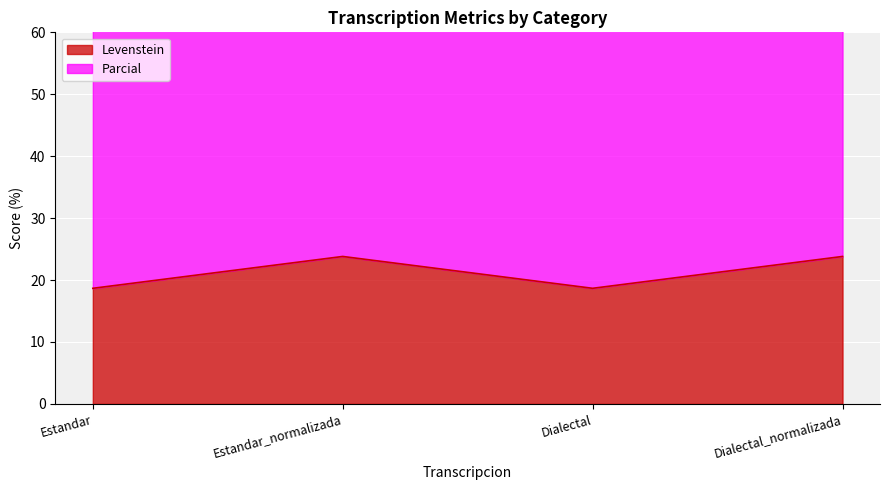

True or false: Levenstein and Parcial cross at least once.

False